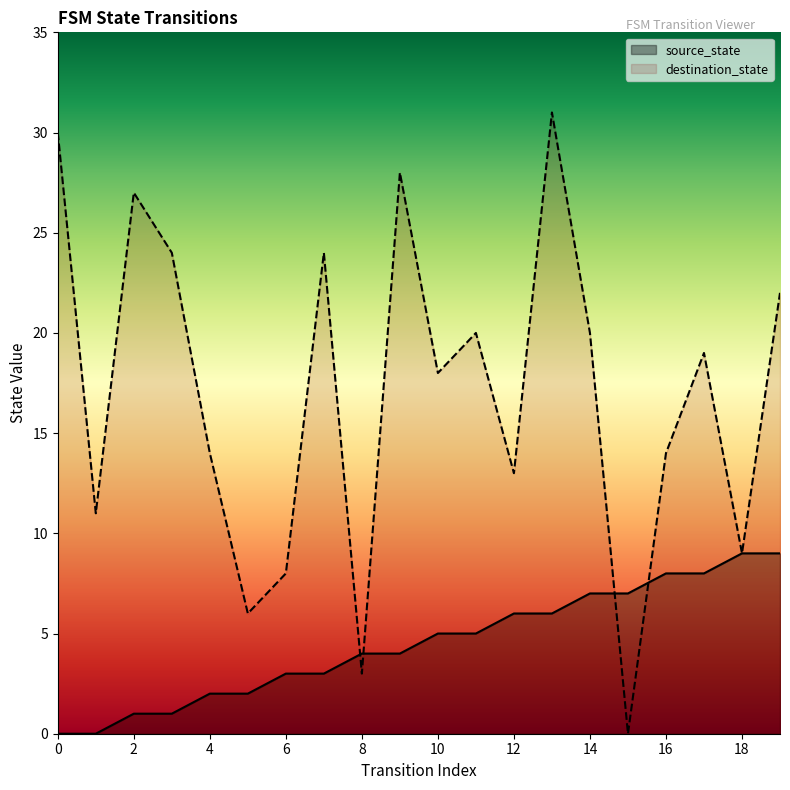

Between which two adjacent categories do destination_state and source_state first intersect?

7 and 8